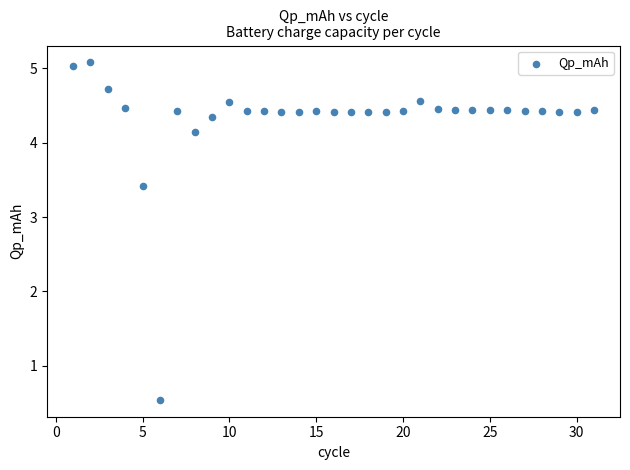

What is the range of X values (max minus min)?

30.0